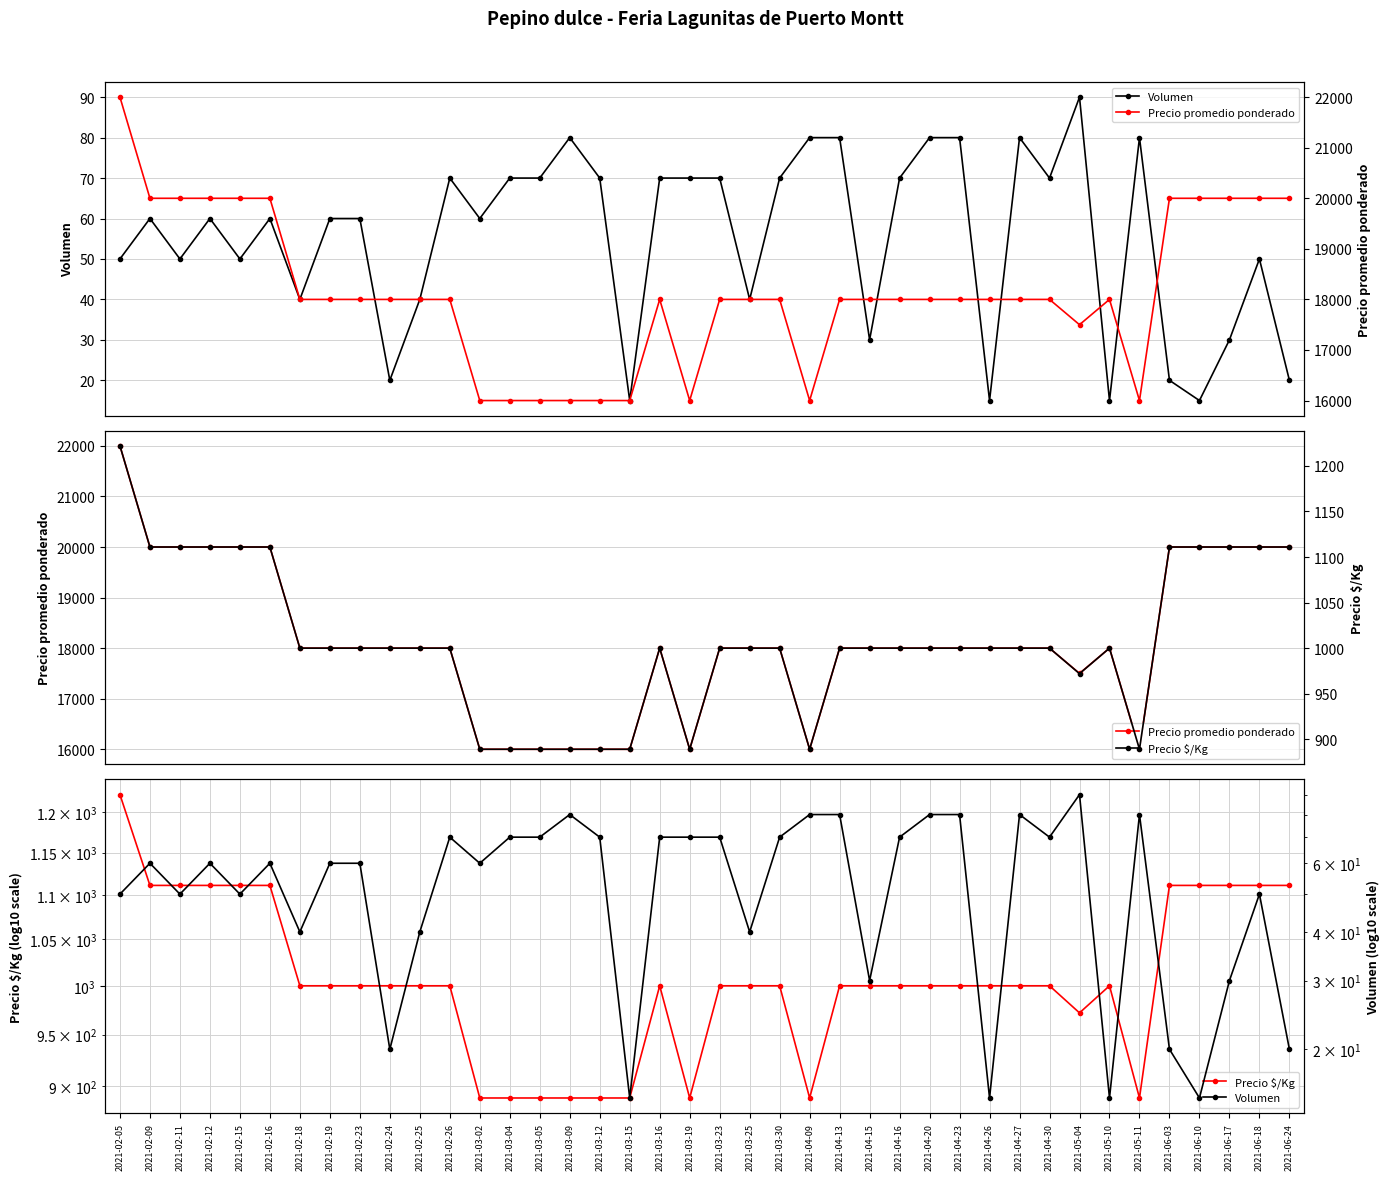

Is the value of Volumen at 2021-04-23 greater than the value of Precio promedio ponderado at 2021-04-26?

No